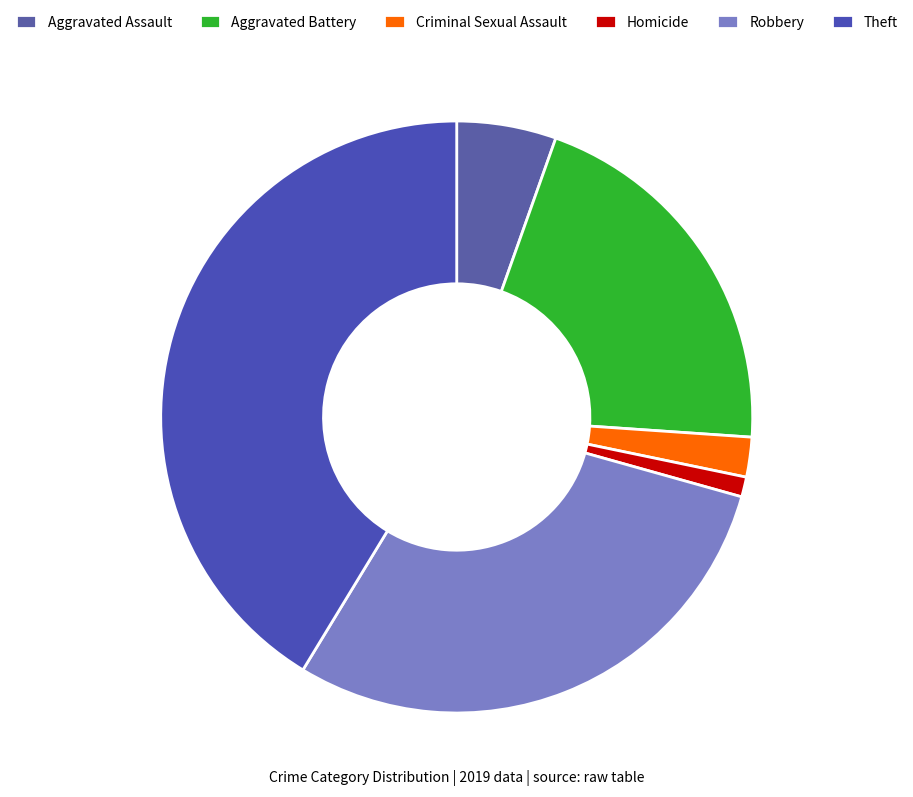

The Aggravated Battery slice represents 21% of the pie. True or false?

True